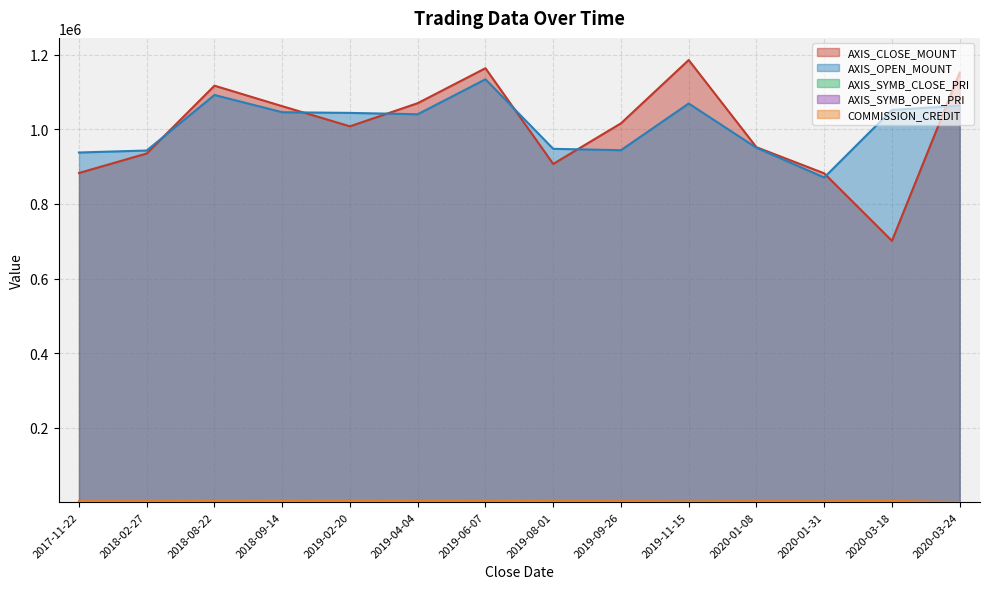

What is the average value of the AXIS_OPEN_MOUNT series?

1009636